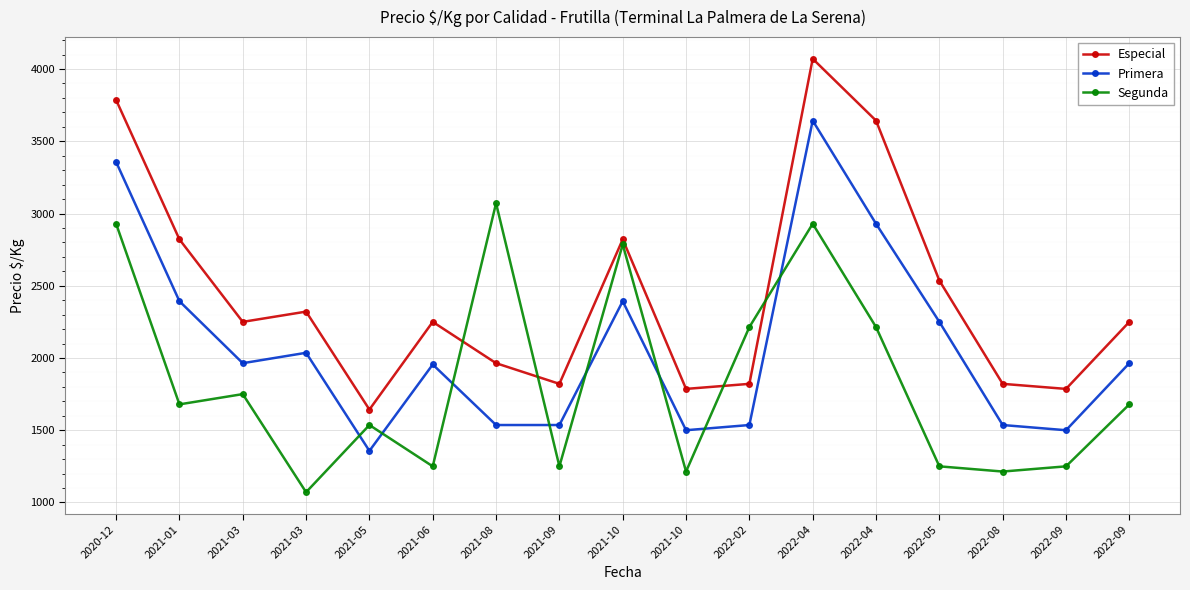

Between 2022-08 and 2022-02, which is larger?

2022-08